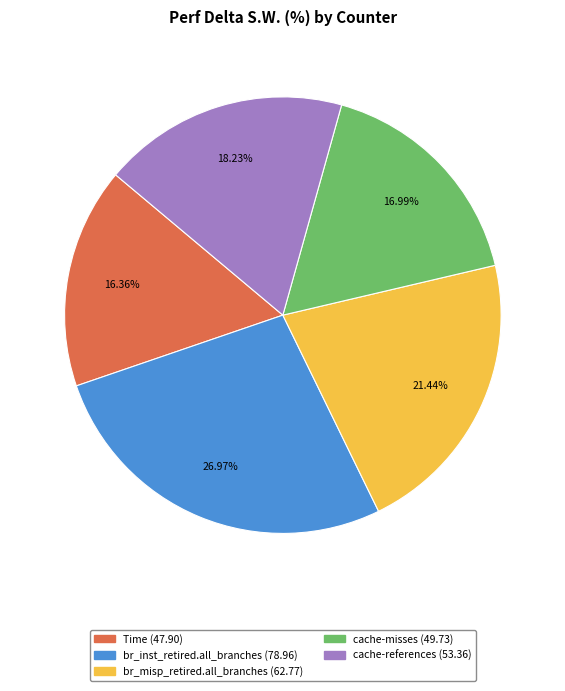

Approximately how many times larger is the value at br_inst_retired.all_branches compared to br_misp_retired.all_branches?

1.3